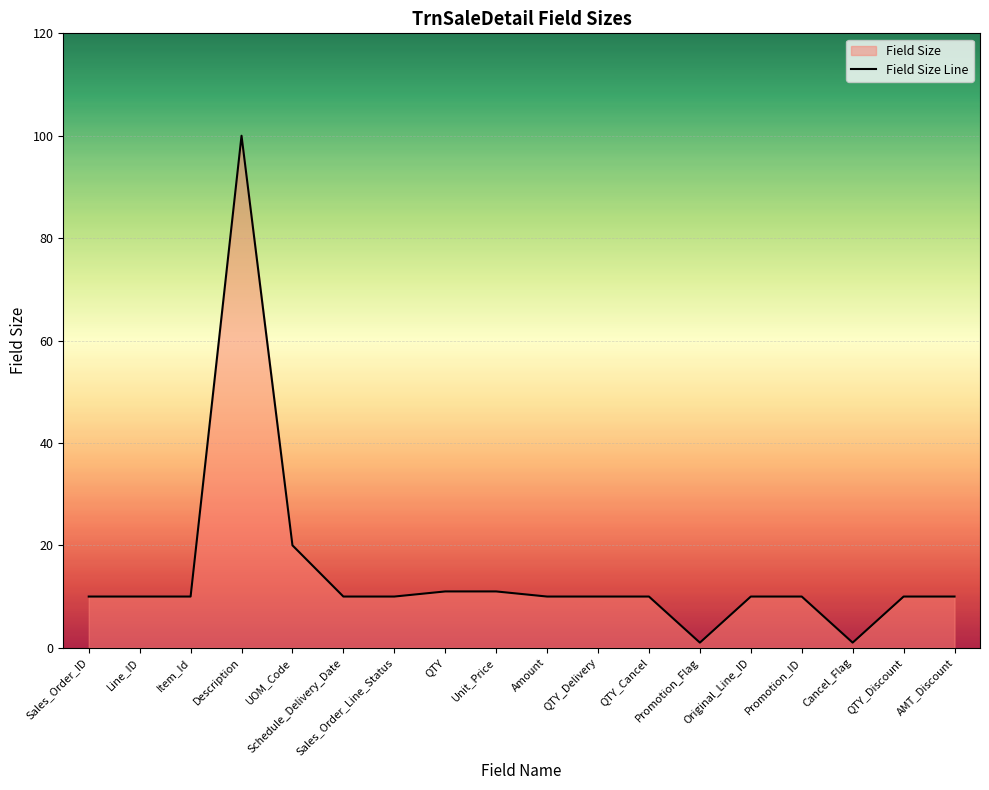

Count the number of categories in the chart.

18